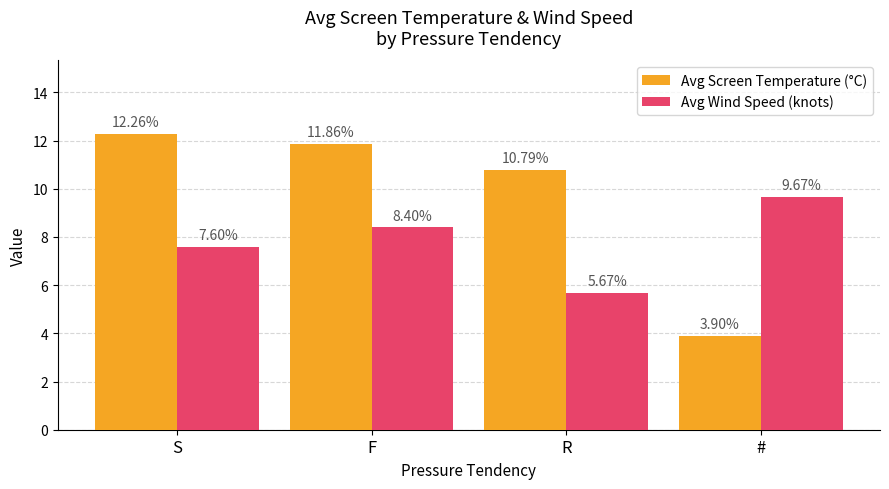

How many values in the Avg Wind Speed (knots) series exceed 8?

2